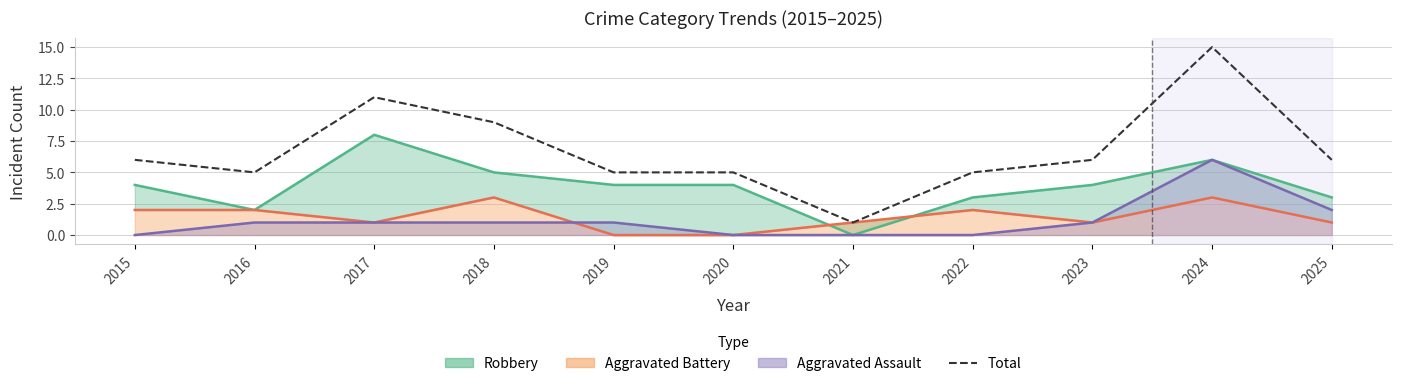

How many interior local valleys (lower than both neighbors) does the data have?

2